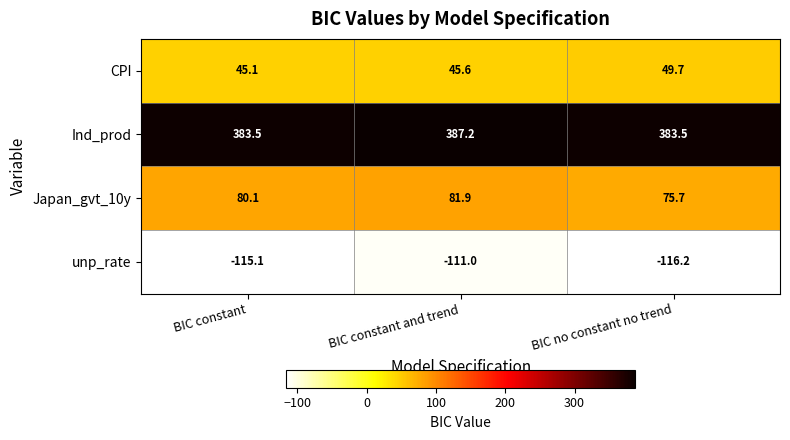

What is the approximate value of Ind_prod at BIC constant and trend?

387.2